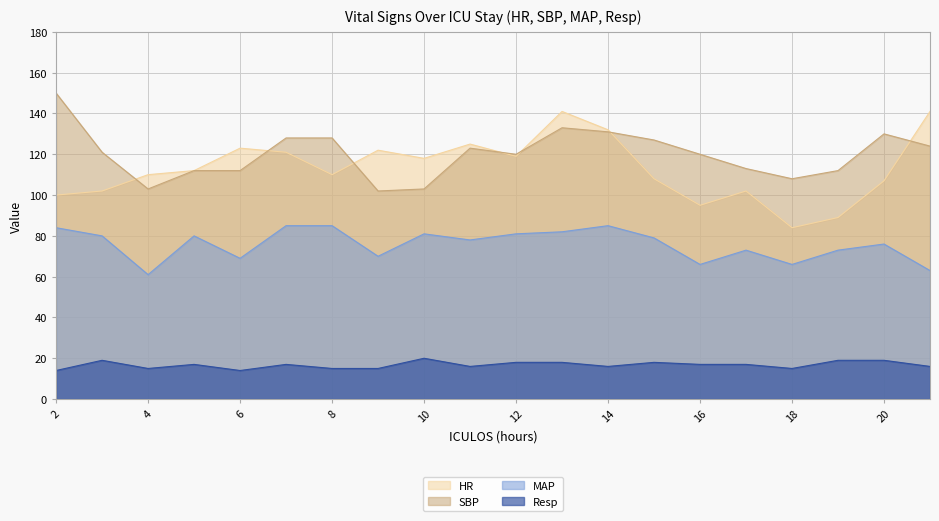

At which category does MAP reach its first local peak?

5